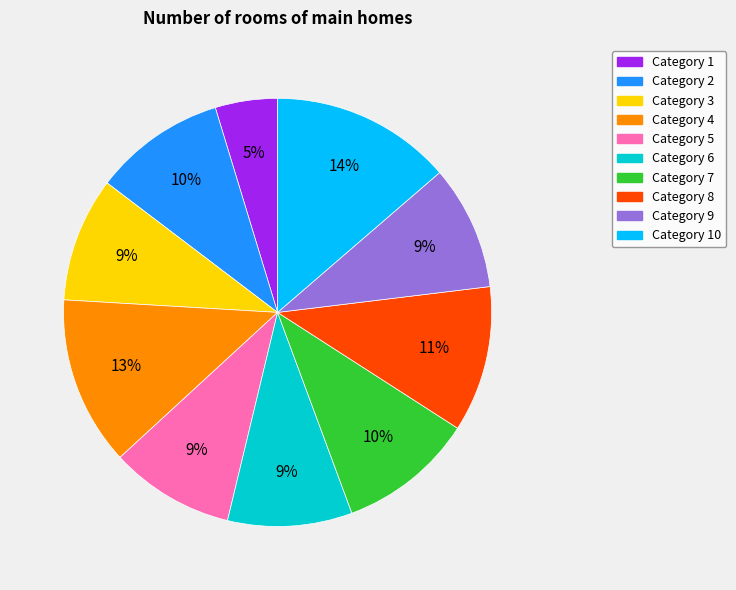

Between Category 6 and Category 4, which is larger?

Category 4